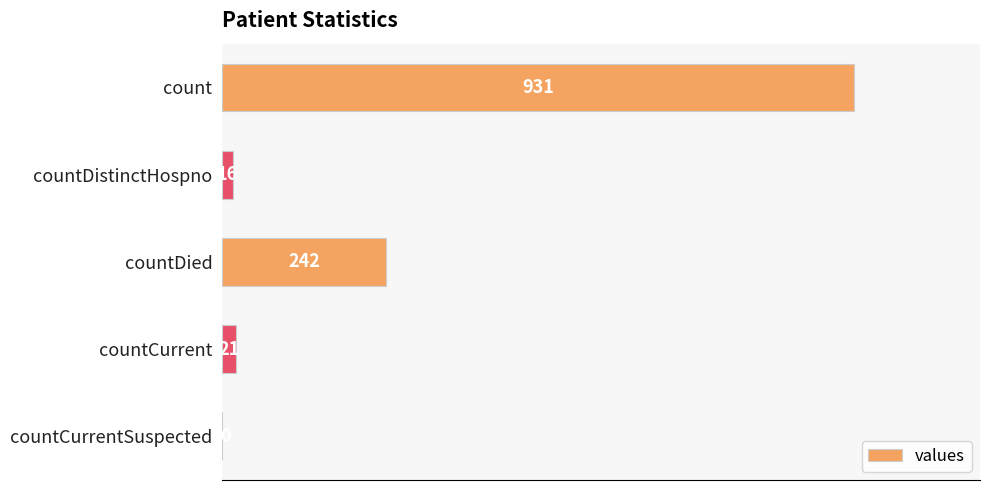

What is the sum of all values?

1210